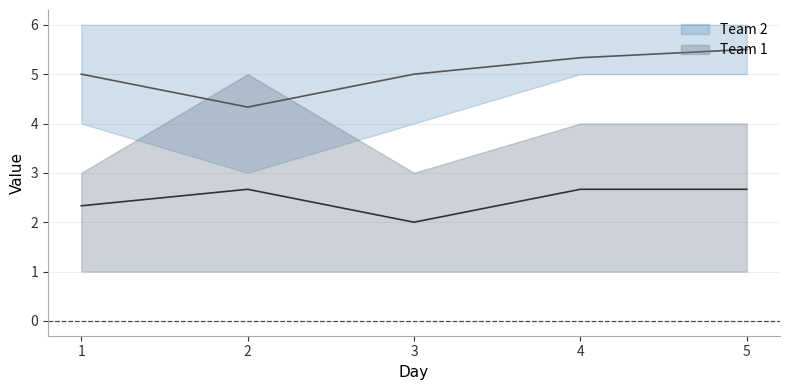

What is the average value of the Team 1 upper series?

3.8